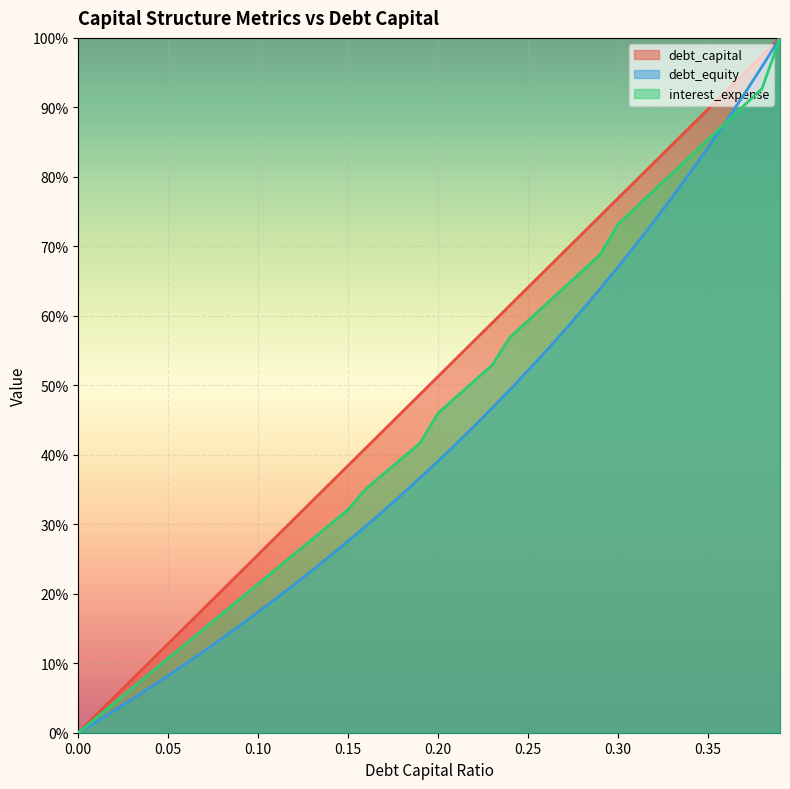

How many lines are shown in the chart?

3